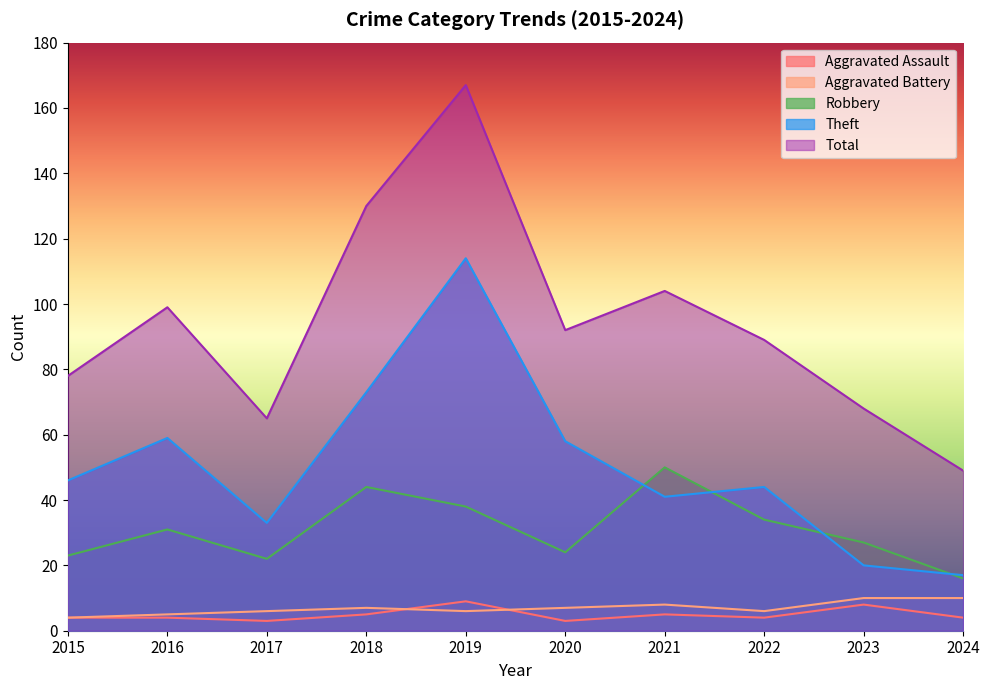

What is the smallest value displayed?

3